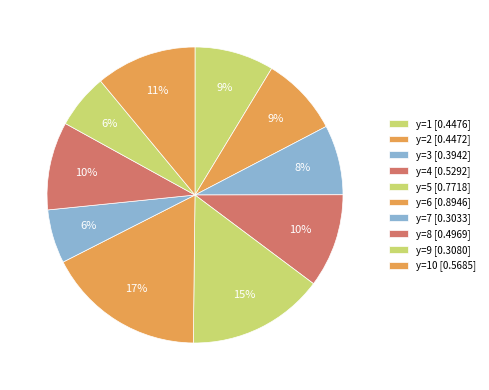

Count the number of slices in the pie.

10